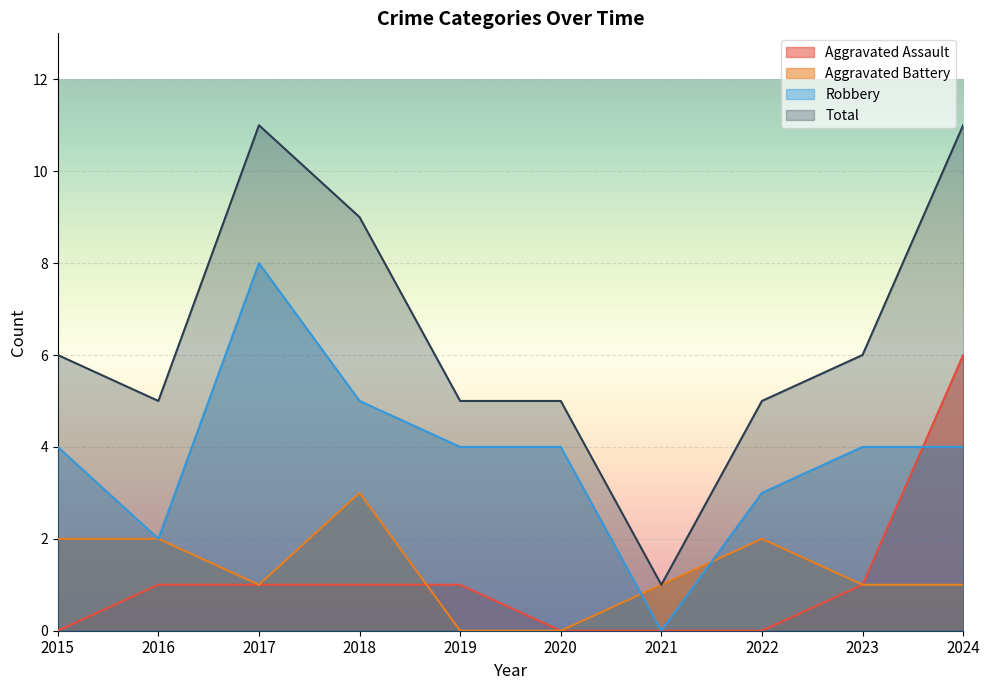

The Aggravated Battery series shows 0 at 2019. True or false?

True